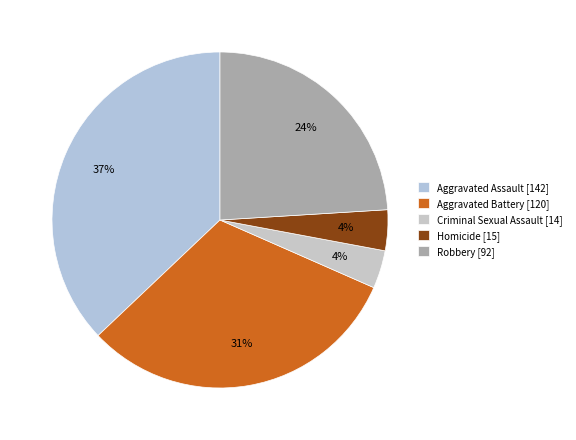

What percentage is the Criminal Sexual Assault slice, to the nearest percent?

4%